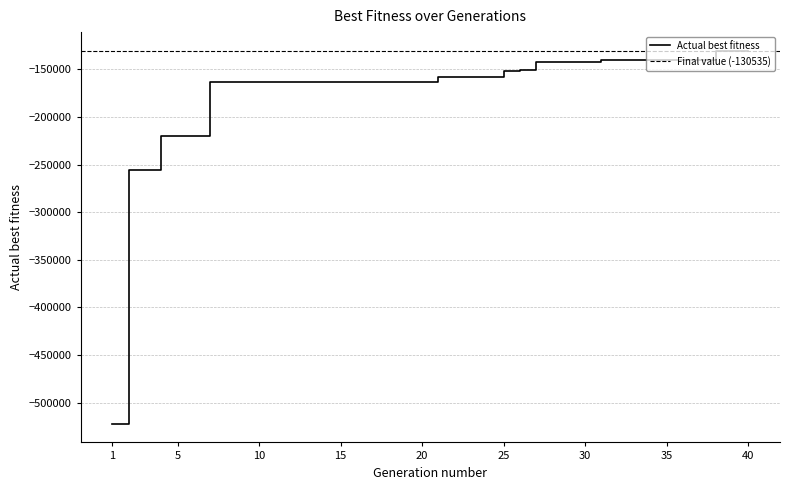

Which has a higher value, 8 or 11?

8